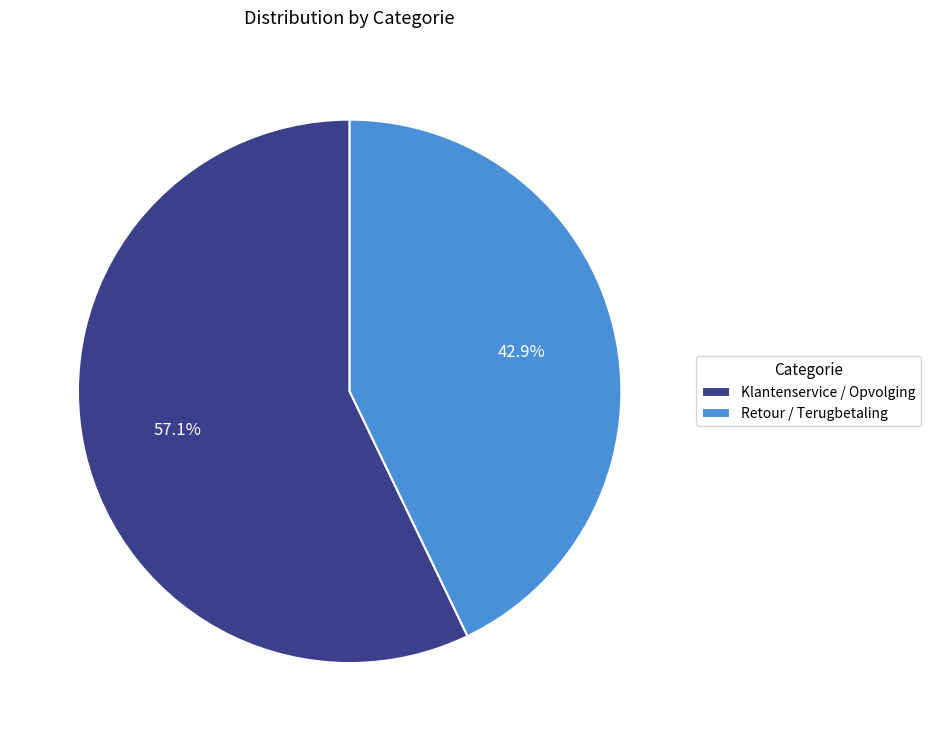

Which slice is the smallest?

Retour / Terugbetaling